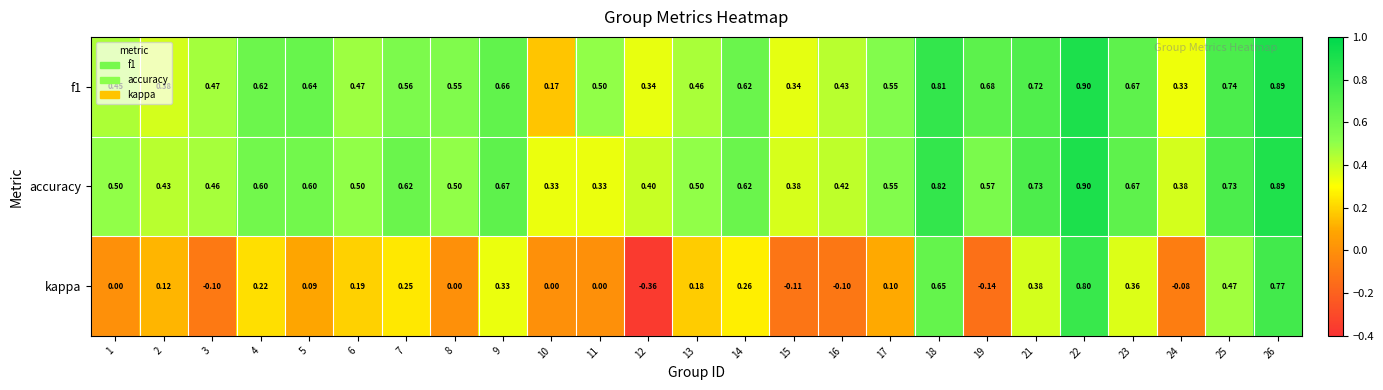

Between 12 and 23, which series saw the biggest shift?

kappa